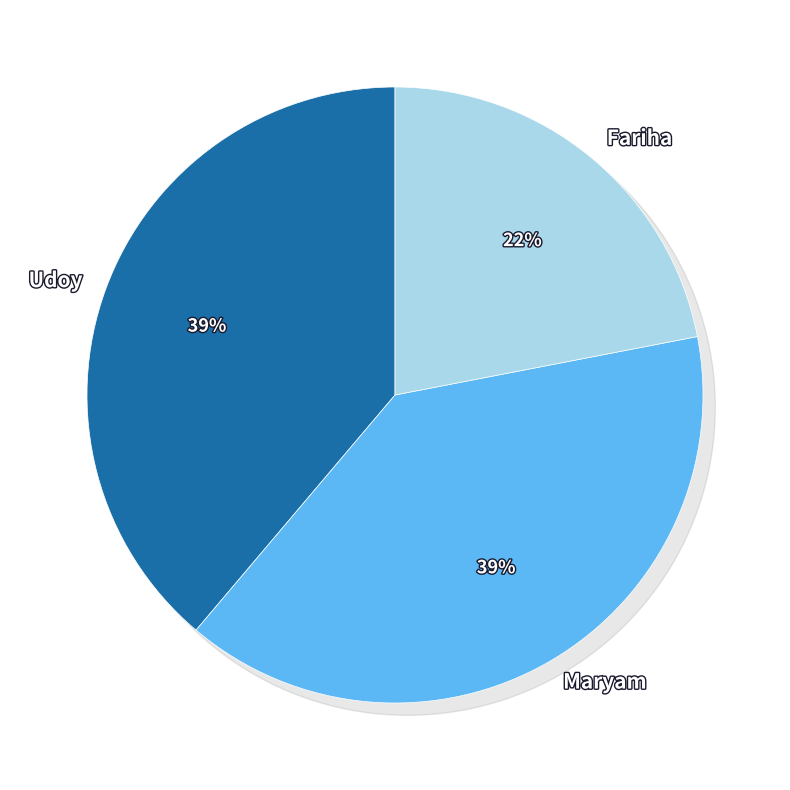

What percentage is the Udoy slice, to the nearest percent?

39%